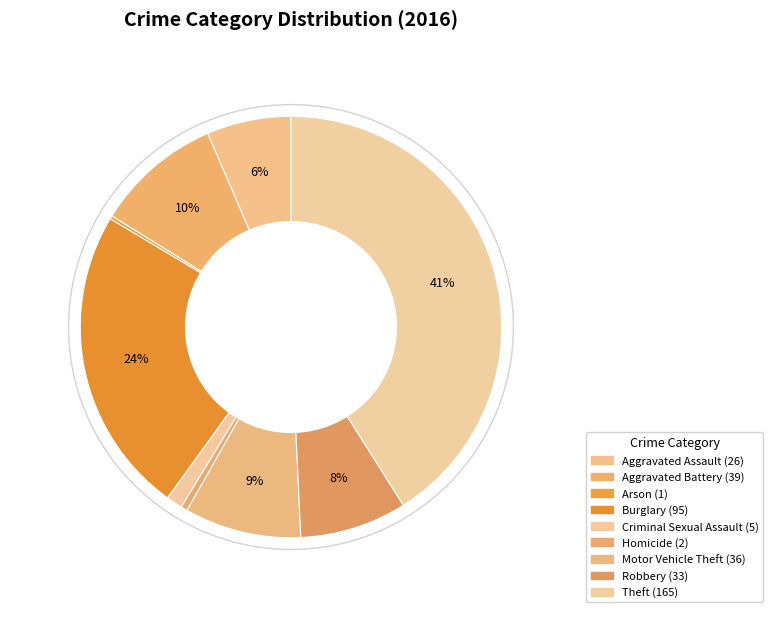

To the nearest percent, what percentage of the pie is Criminal Sexual Assault?

1%